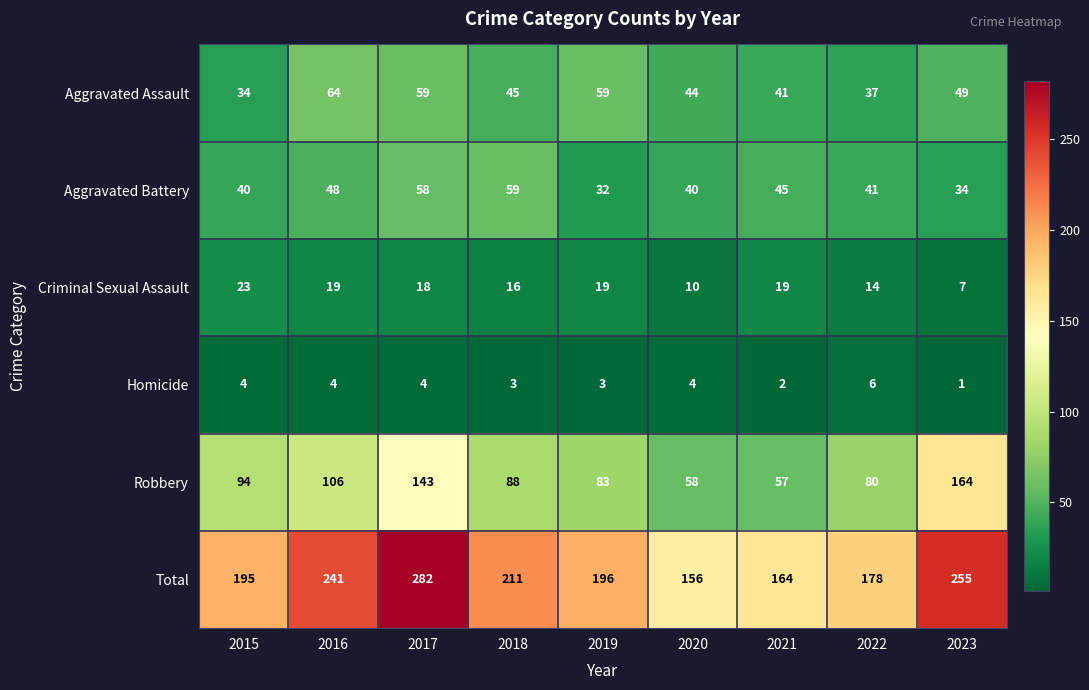

Rank the series at 2016 from lowest to highest value.

Homicide, Criminal Sexual Assault, Aggravated Battery, Aggravated Assault, Robbery, Total